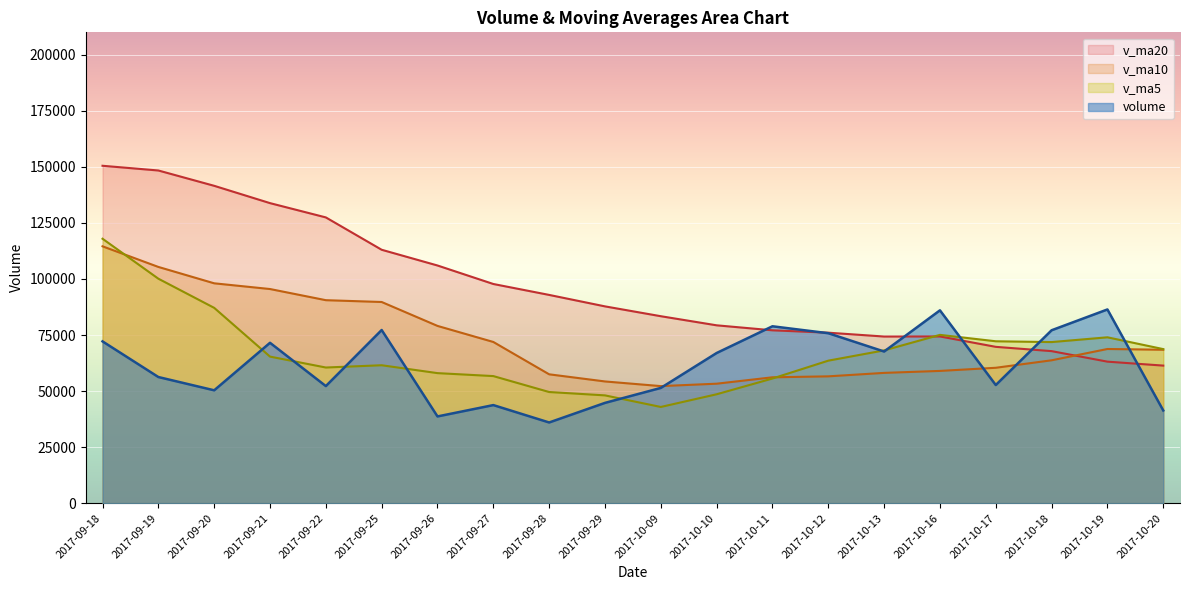

The v_ma20 series shows 76038.8 at 2017-10-12. True or false?

True